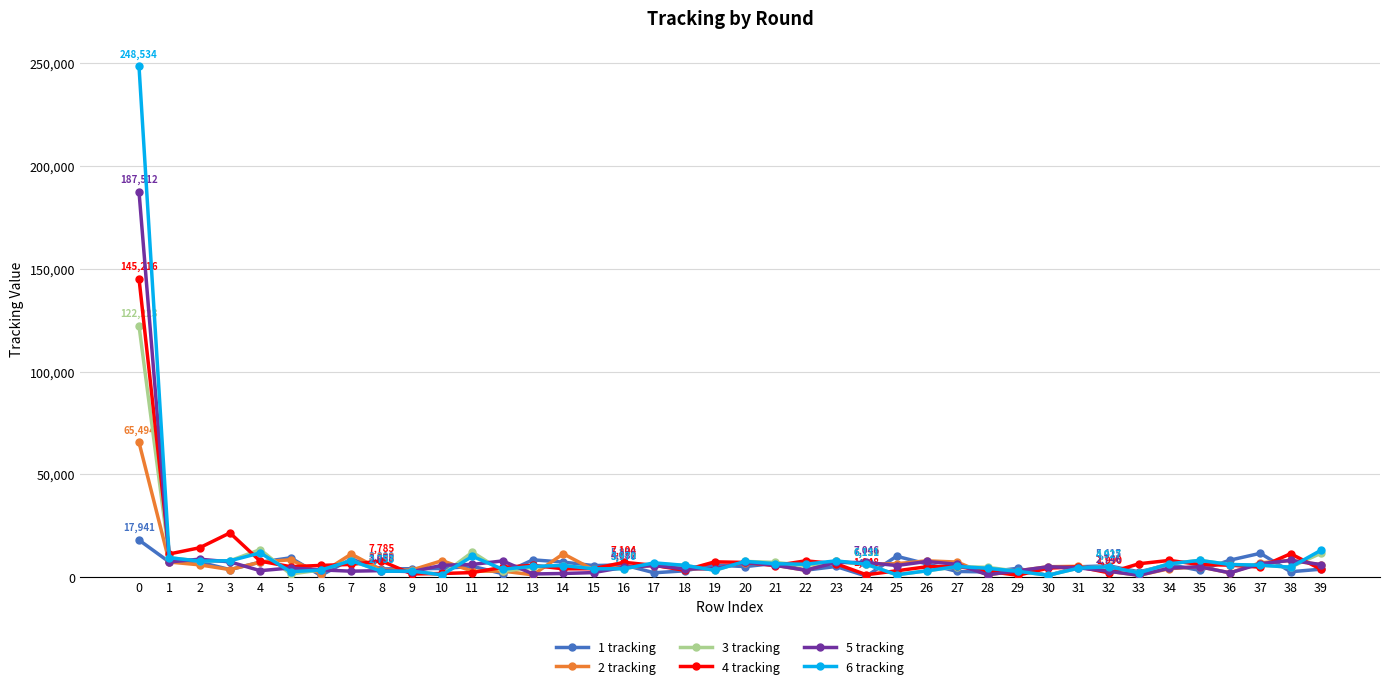

List the series in order of their peak value, lowest first.

1 tracking, 2 tracking, 3 tracking, 4 tracking, 5 tracking, 6 tracking